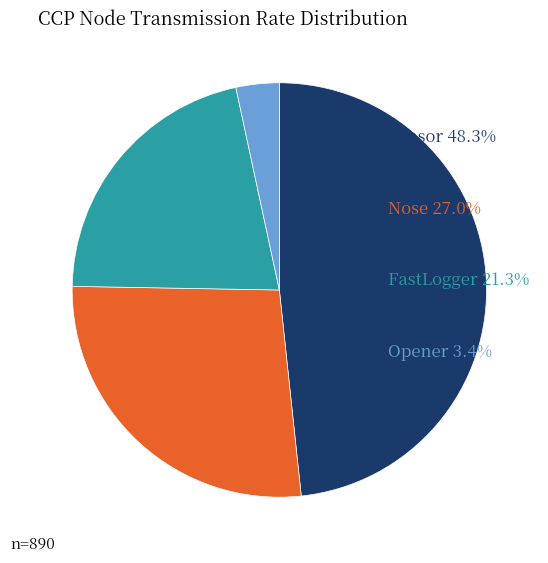

Does any single category account for the majority?

No